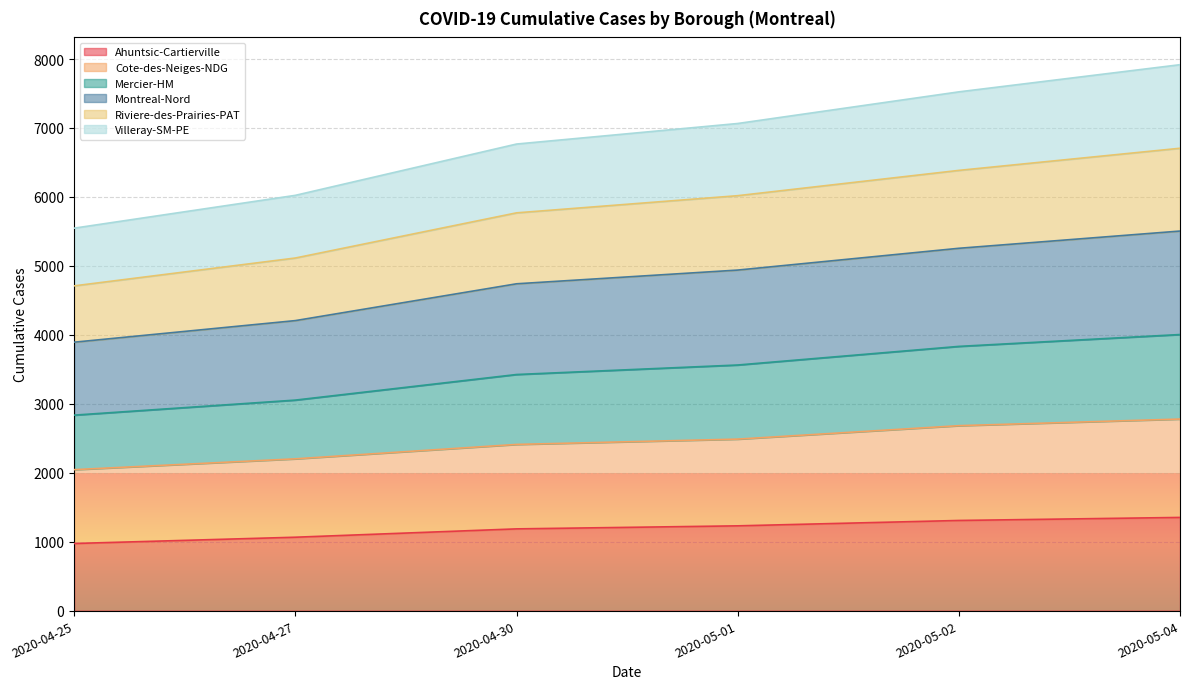

What is the maximum value for Ahuntsic-Cartierville?

1351